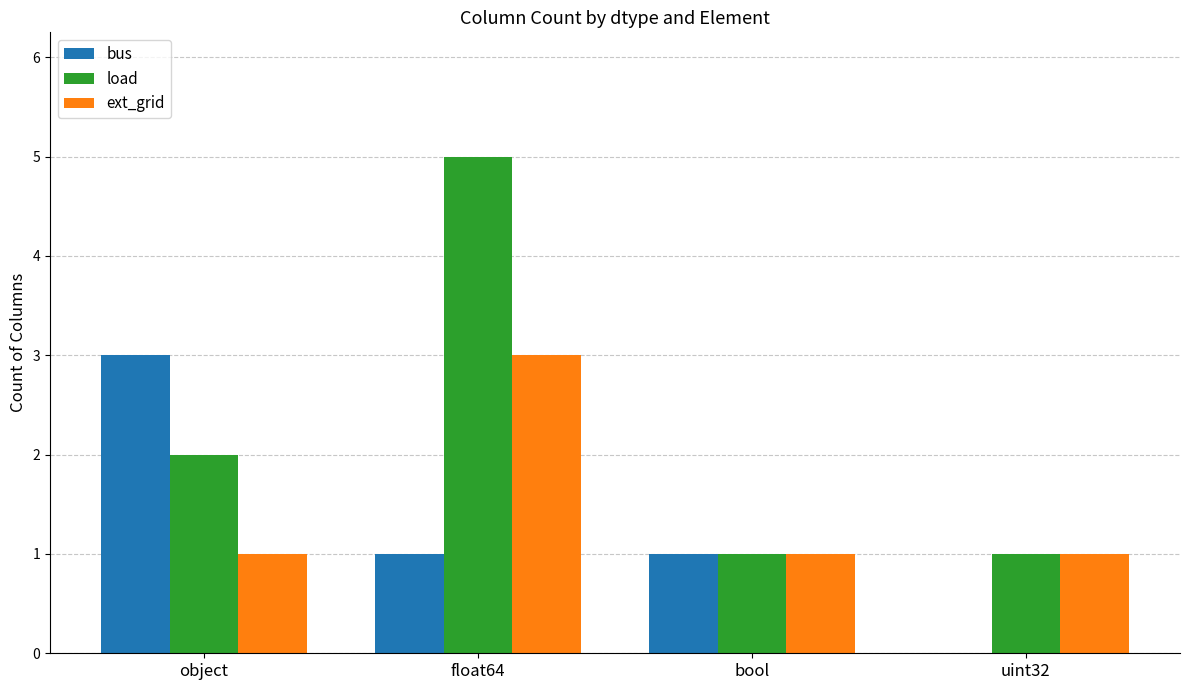

True or false: ext_grid has a value of 2 at object.

False